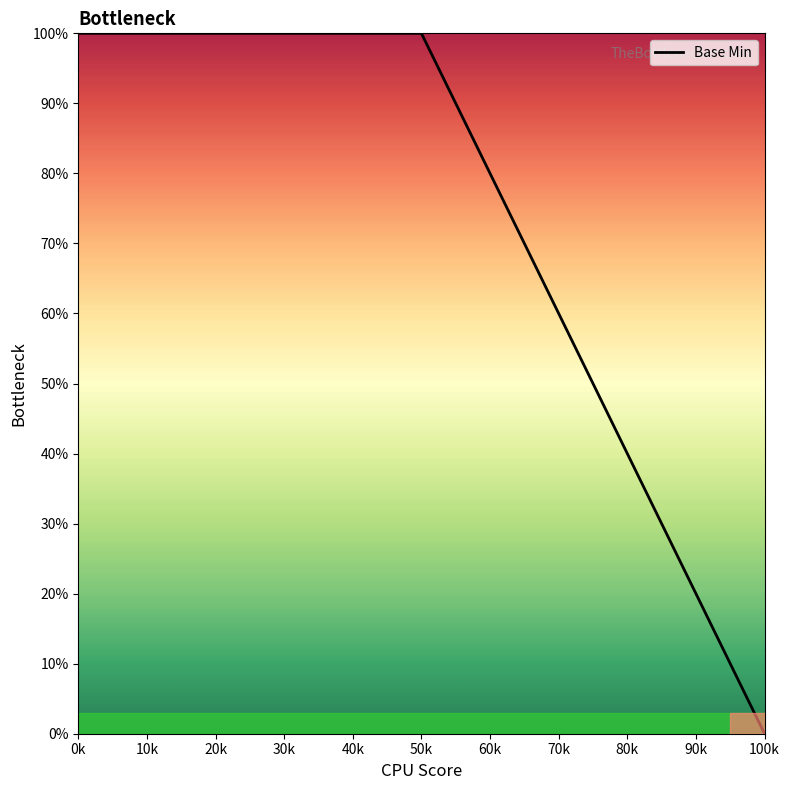

How many positive values are there?

2